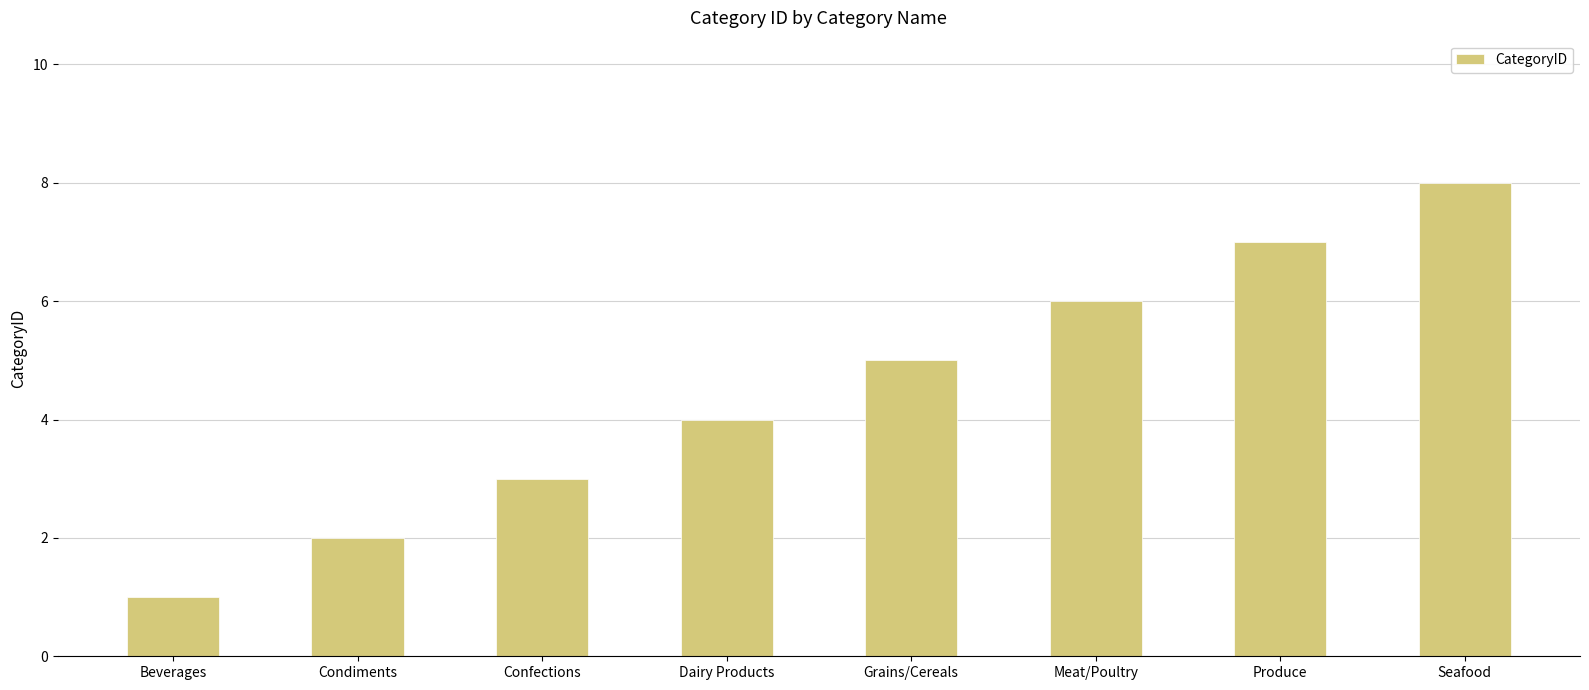

What position from the right is Grains/Cereals?

4